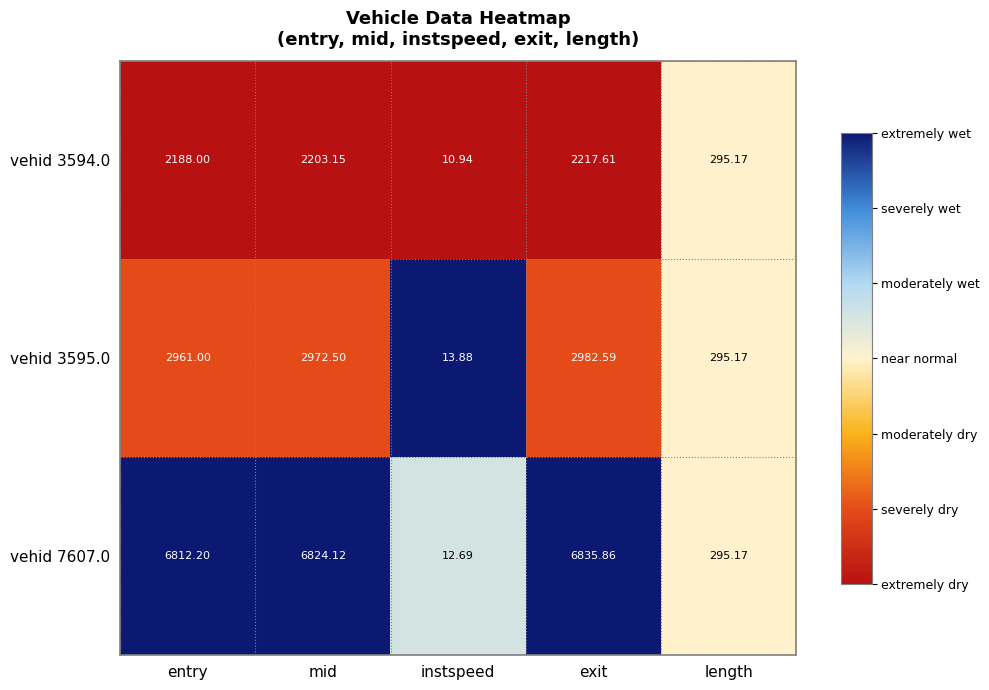

Which label corresponds to the smallest value in the chart?

instspeed